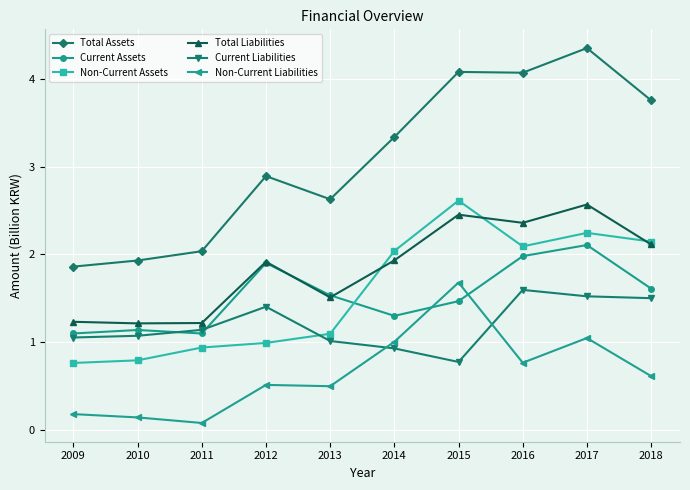

The value of Current Assets at 2011 is 1.9. True or false?

False